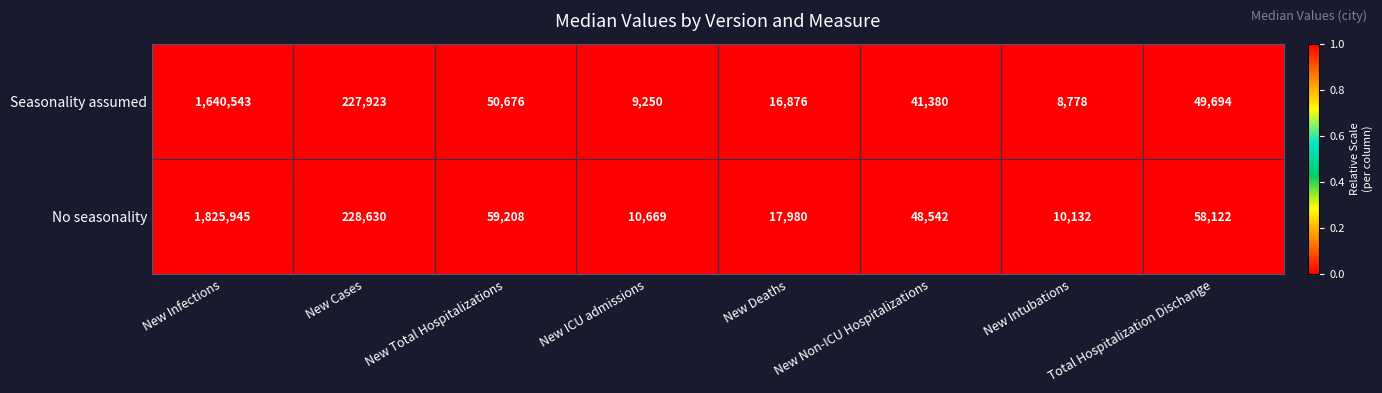

Is it true that No seasonality equals 1825945 at New Infections?

True